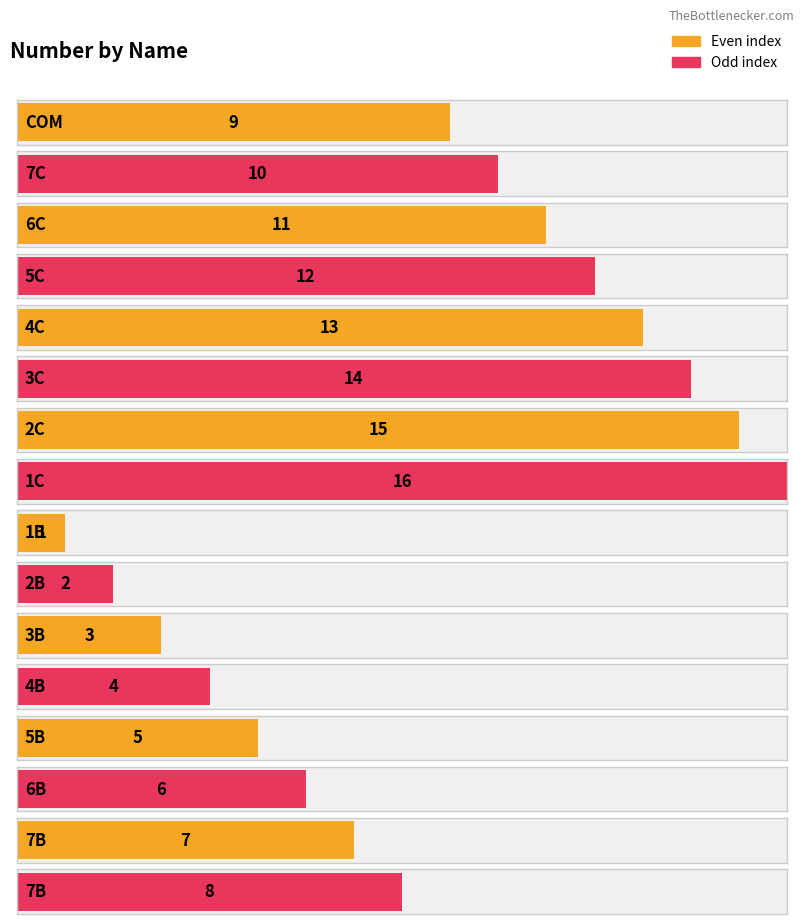

Reading left to right, list all the values displayed in this chart.

COM=9	7C=10	6C=11	5C=12	4C=13	3C=14	2C=15	1C=16	1B=1	2B=2	3B=3	4B=4	5B=5	6B=6	7B=7	7B=8